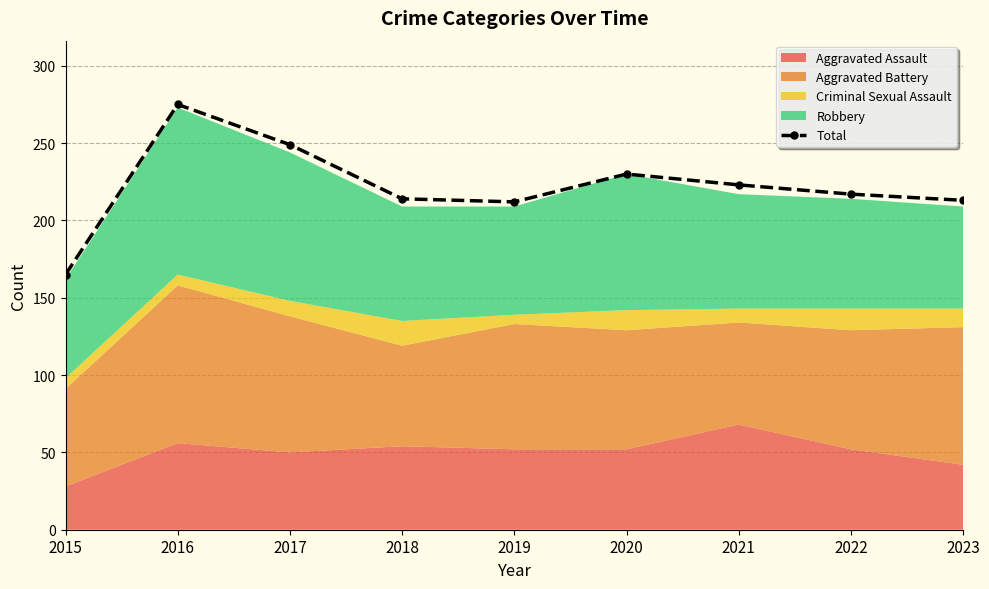

Where is the first local minimum?

2019